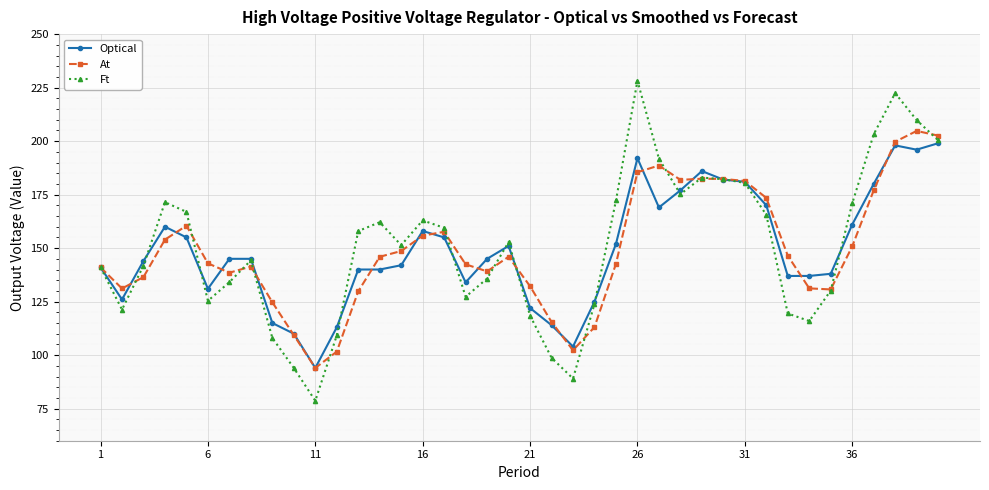

Which series has the widest spread of values?

Ft